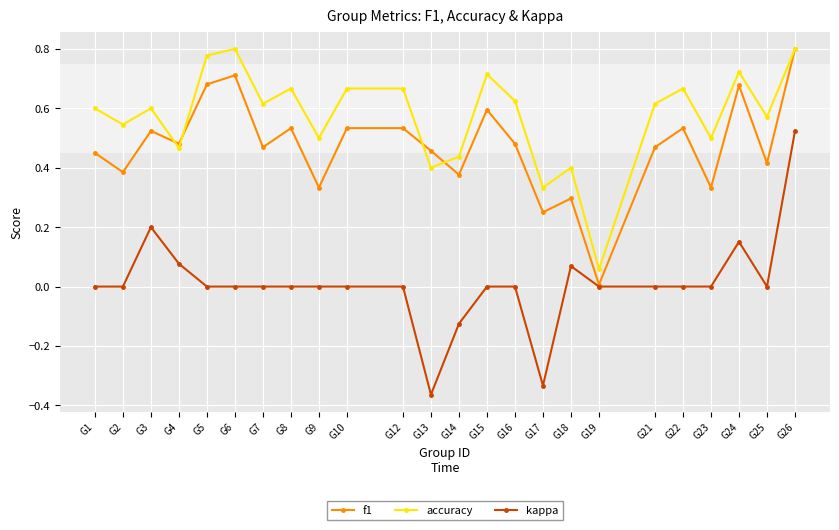

Where is the first local maximum for f1?

G3